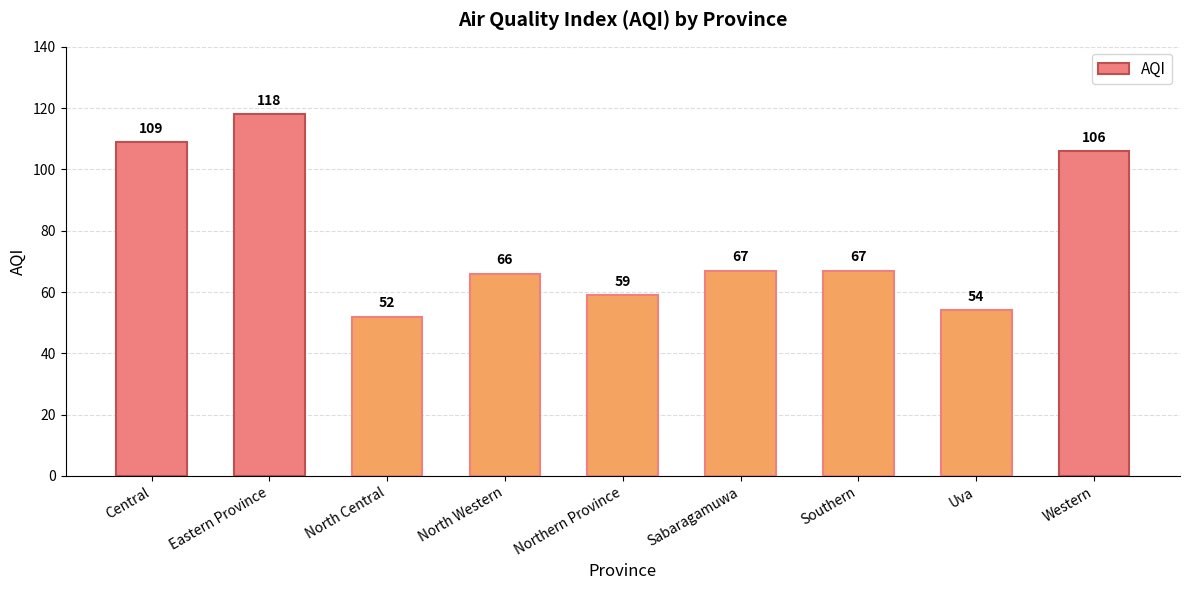

What is the difference between the maximum and minimum values?

66